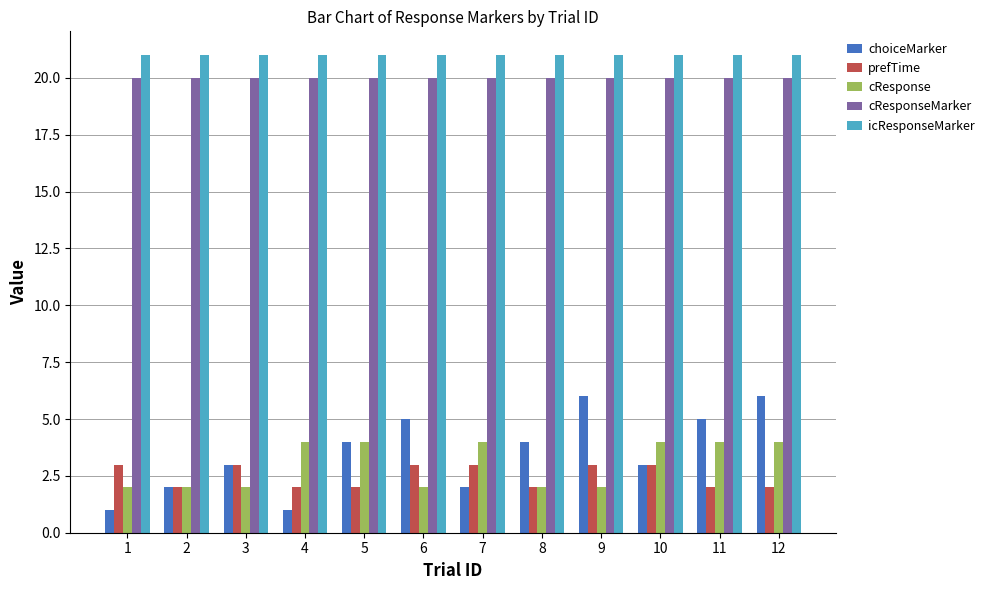

Which series has the largest range (max minus min)?

choiceMarker